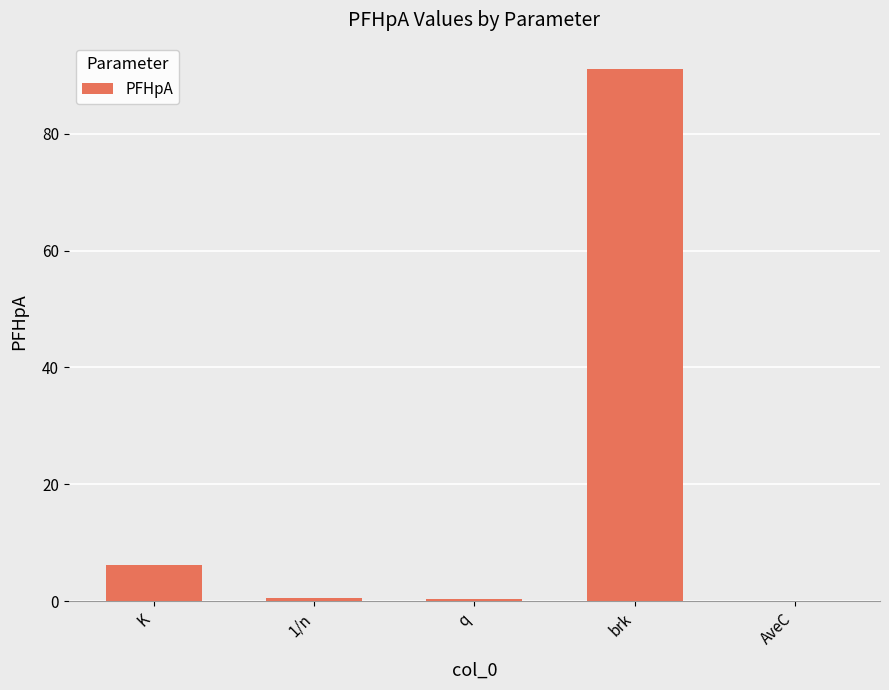

At which label is the value closest to 45?

K